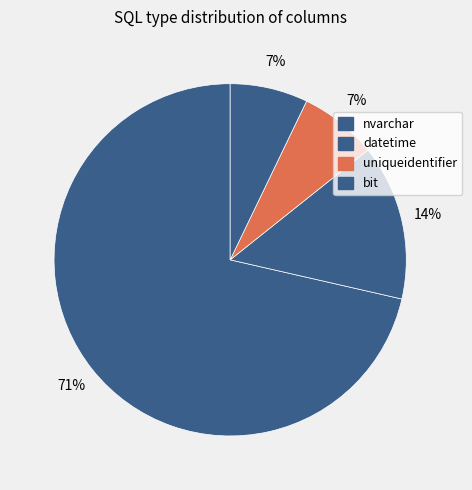

Which slice is the largest?

nvarchar